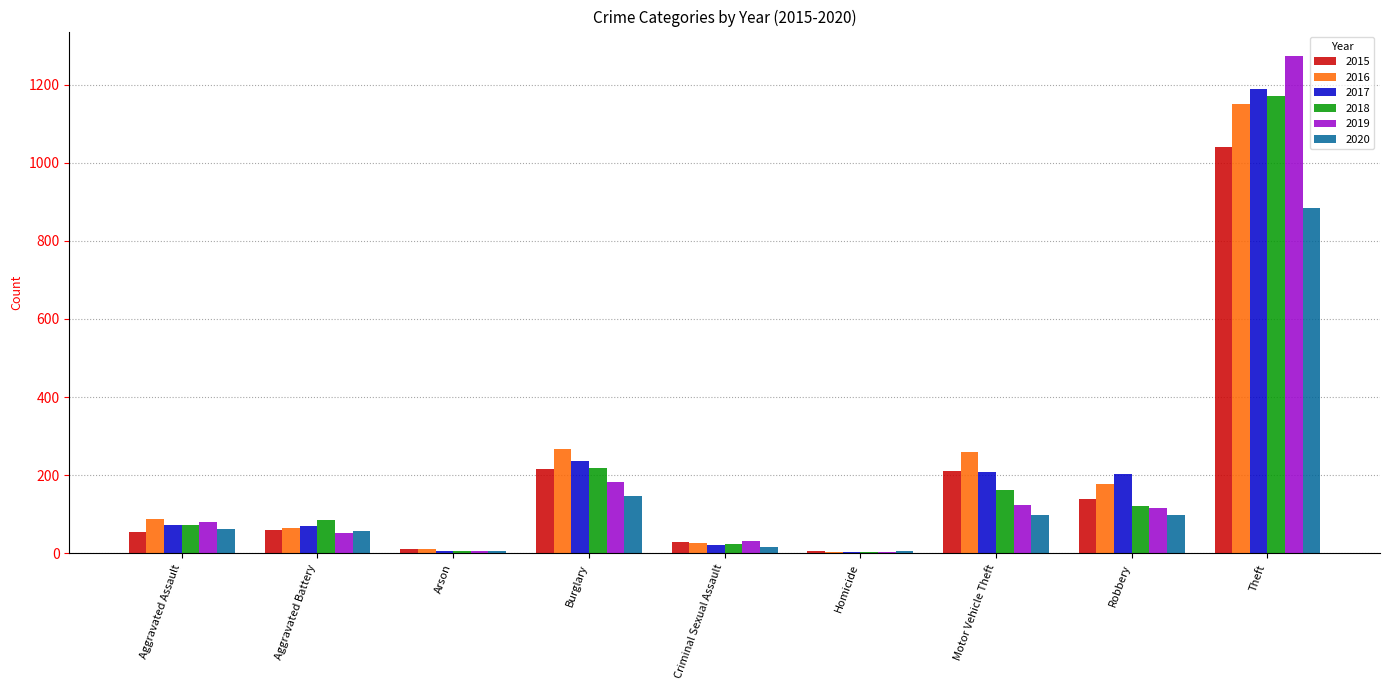

How many groups of bars are there?

9